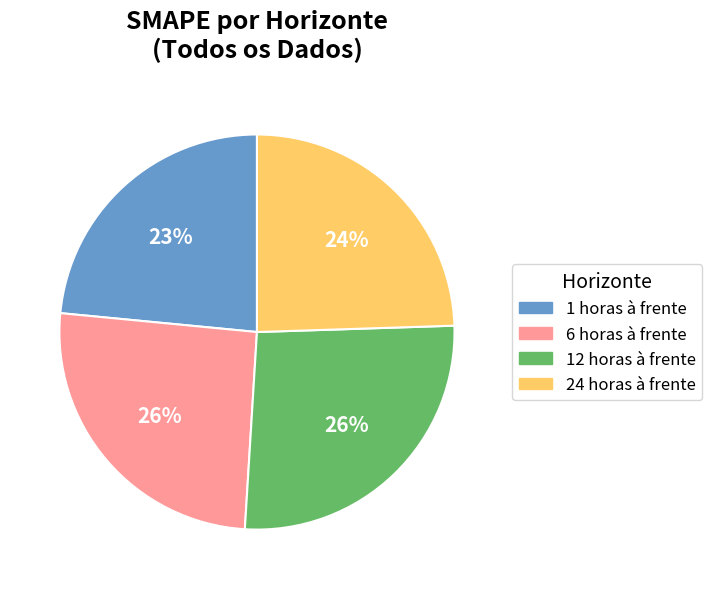

To the nearest percent, what portion does 24 horas à frente represent?

24%